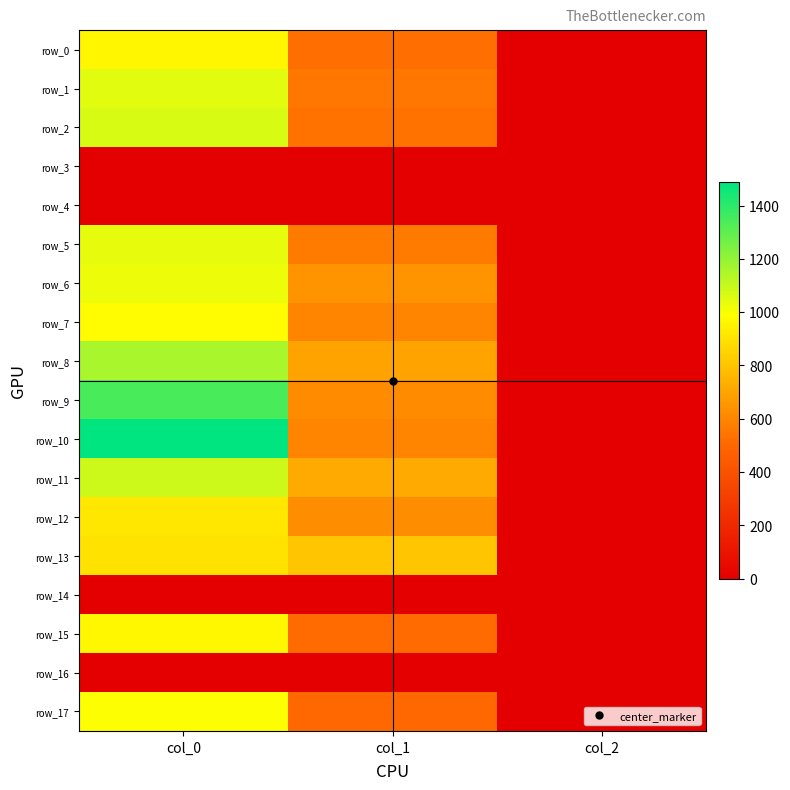

At which label does row_13 reach its minimum?

col_2